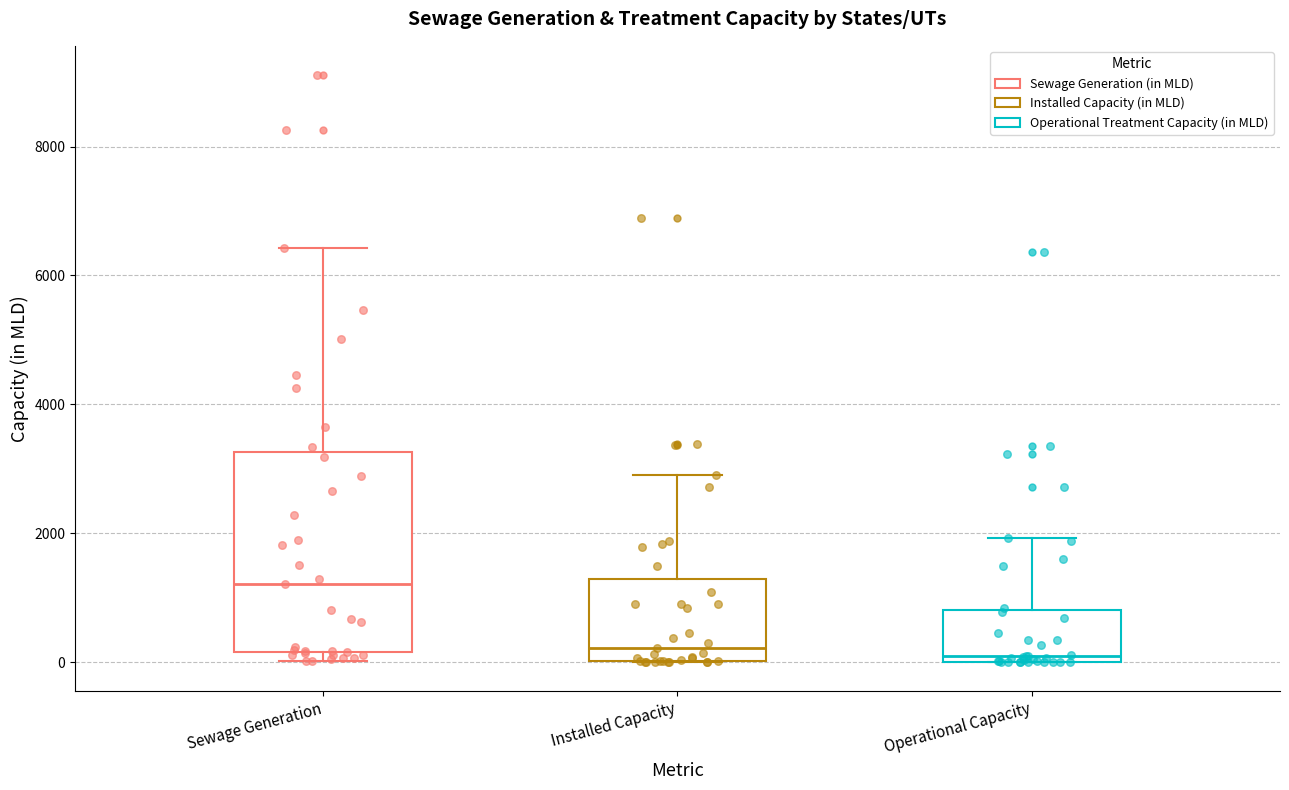

Reading left to right, read every box against the y-axis: the position of its median line, the range the box covers, and the ends of its whiskers. The values are not printed on the chart, so give them approximately, as read against the axis.

Sewage Generation: median 1200, box 200 to 3200, whiskers 0 to 6400
Installed Capacity: median 200, box 0 to 1200, whiskers 0 to 2800
Operational Capacity: median 0 (just above the box's lower edge), box 0 to 800, whiskers 0 to 2000